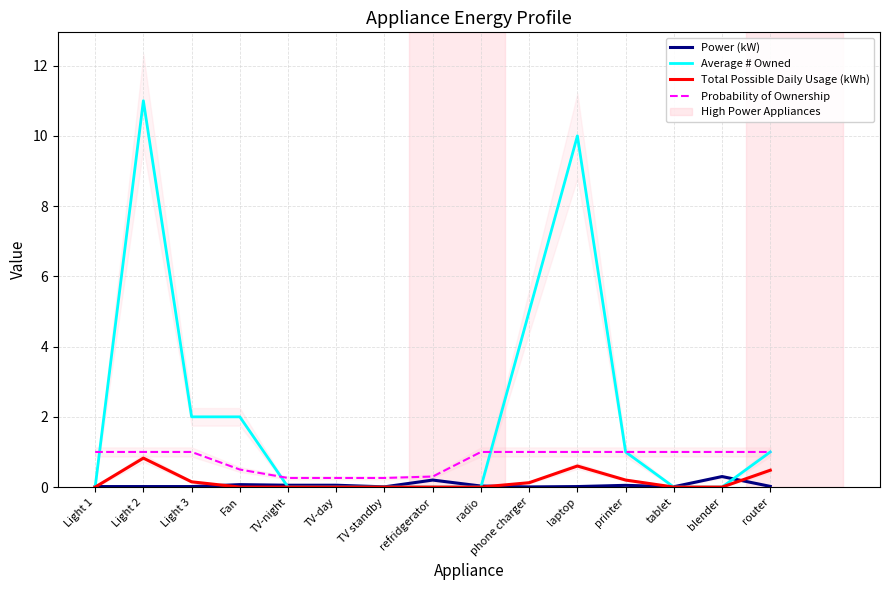

What is the difference between the maximum and minimum values in the Power (kW) series?

0.3